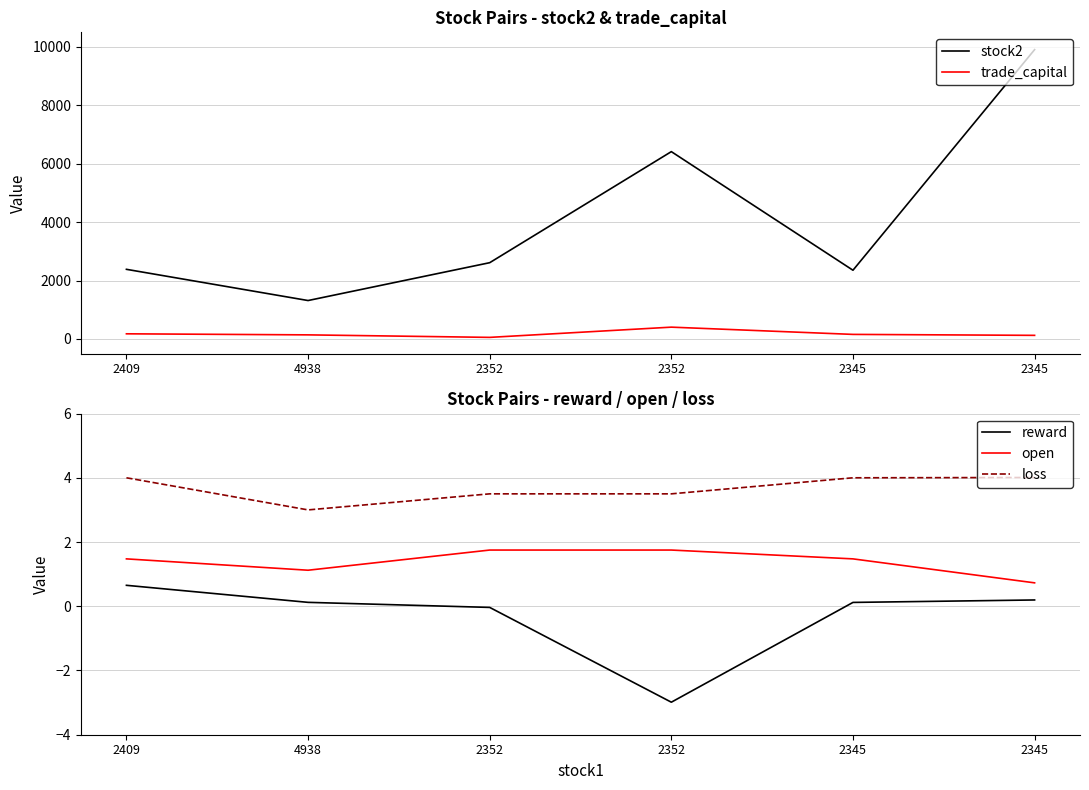

Between 2352 and 2345, which series saw the biggest shift?

stock2